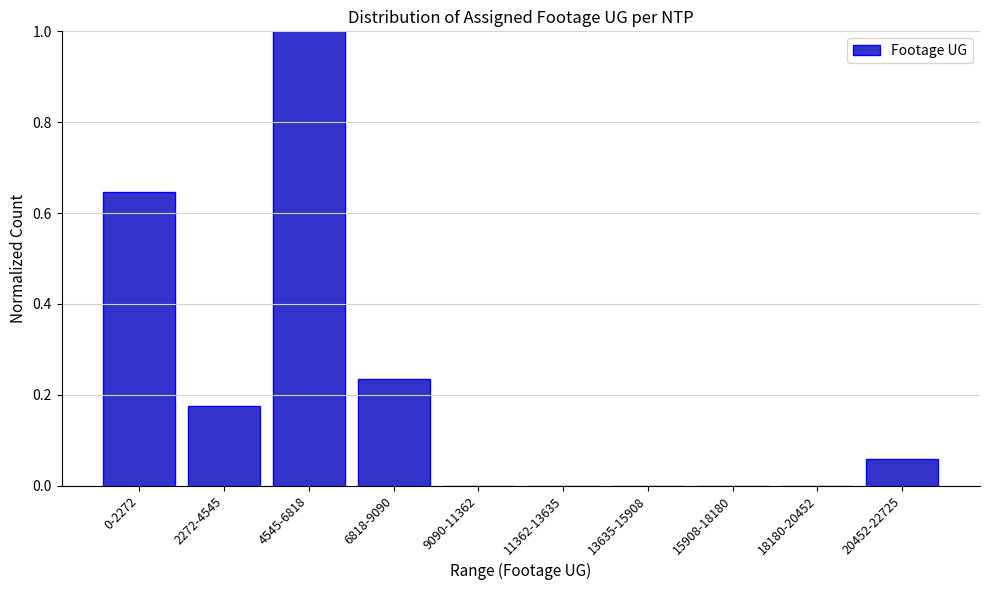

Which has a higher value, 4545-6818 or 6818-9090?

4545-6818